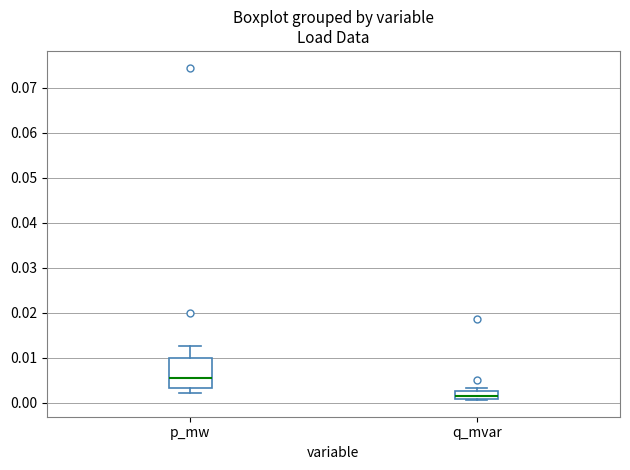

Which box has the highest median line?

p_mw